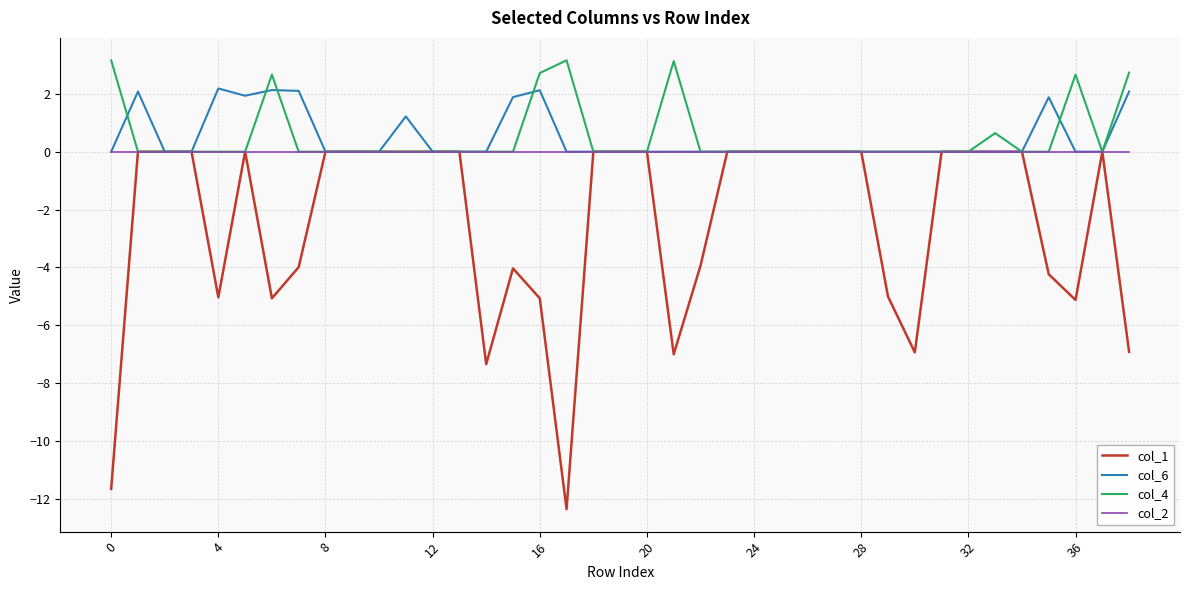

Which series has the largest range (max minus min)?

col_1